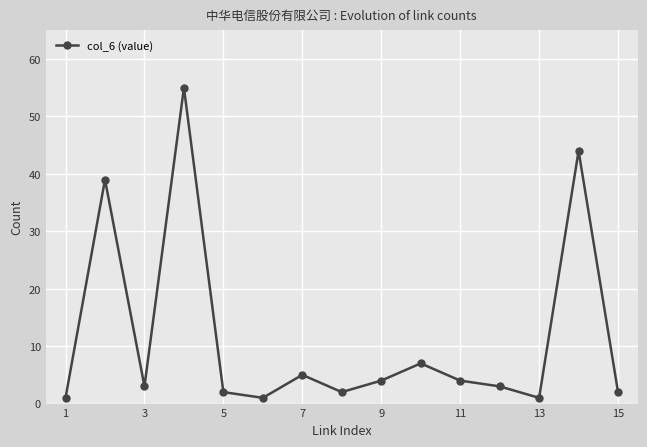

What is the difference between the maximum and second lowest values?

54